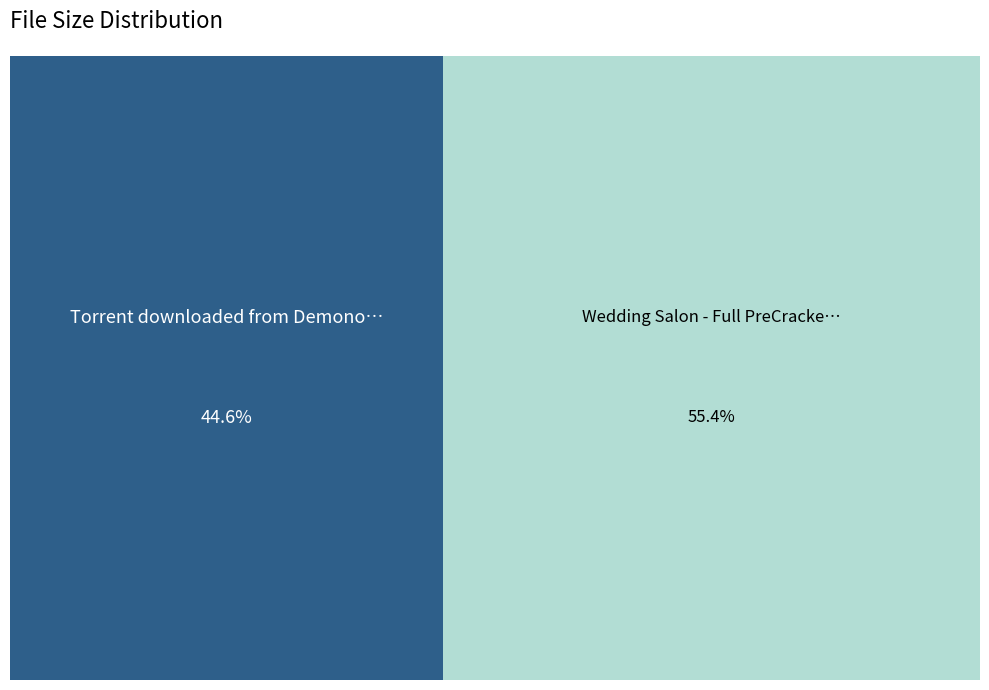

To the nearest percent, what portion does Torrent downloaded from Demonoid.me.txt represent?

45%